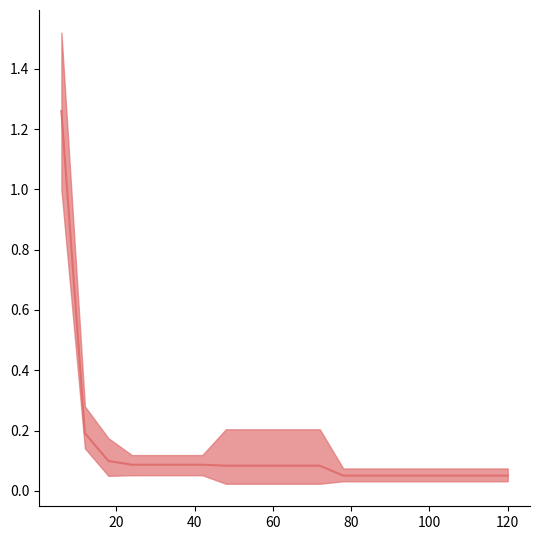

Reading left to right, extract all data points from this chart.

1.3	0.2	0.1	0.1	0.1	0.1	0.1	0.1	0.1	0.1	0.1	0.1	0.1	0.1	0.1	0.1	0.1	0.1	0.1	0.1